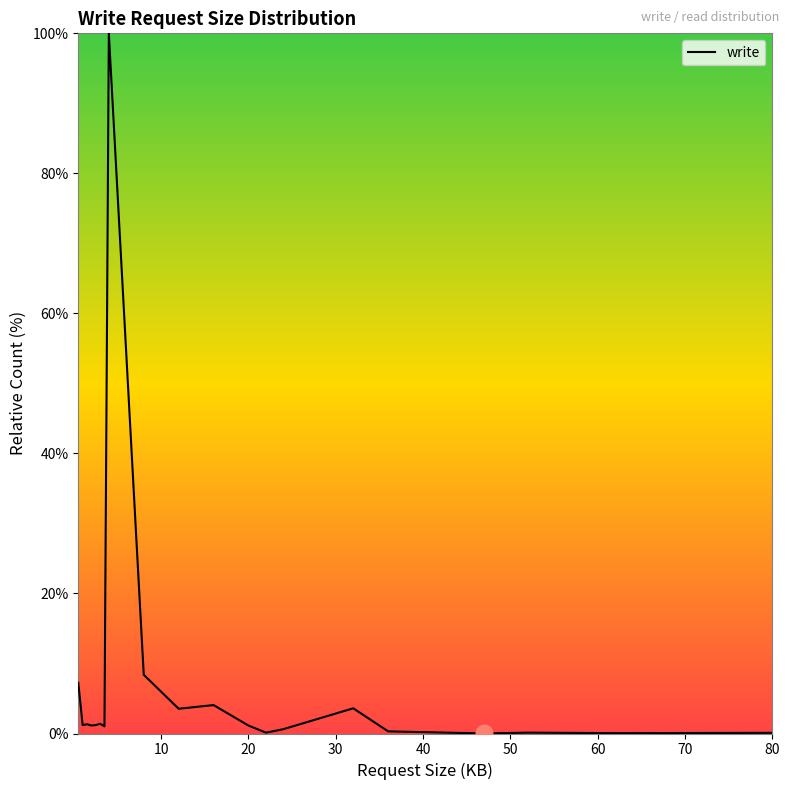

What is the maximum value shown in the chart?

100.0